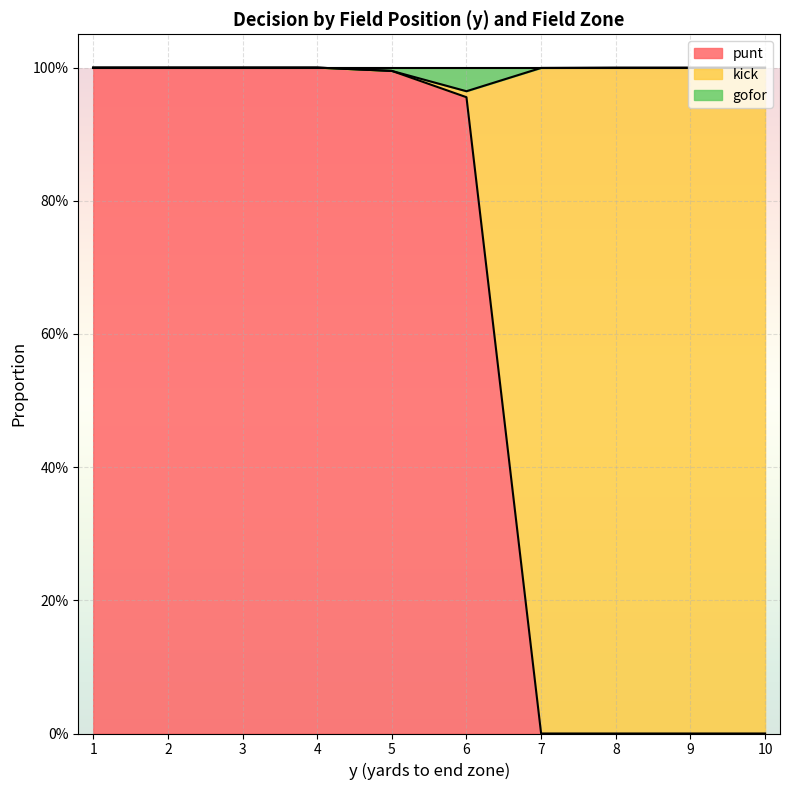

Where is gofor nearest to the value 0?

6